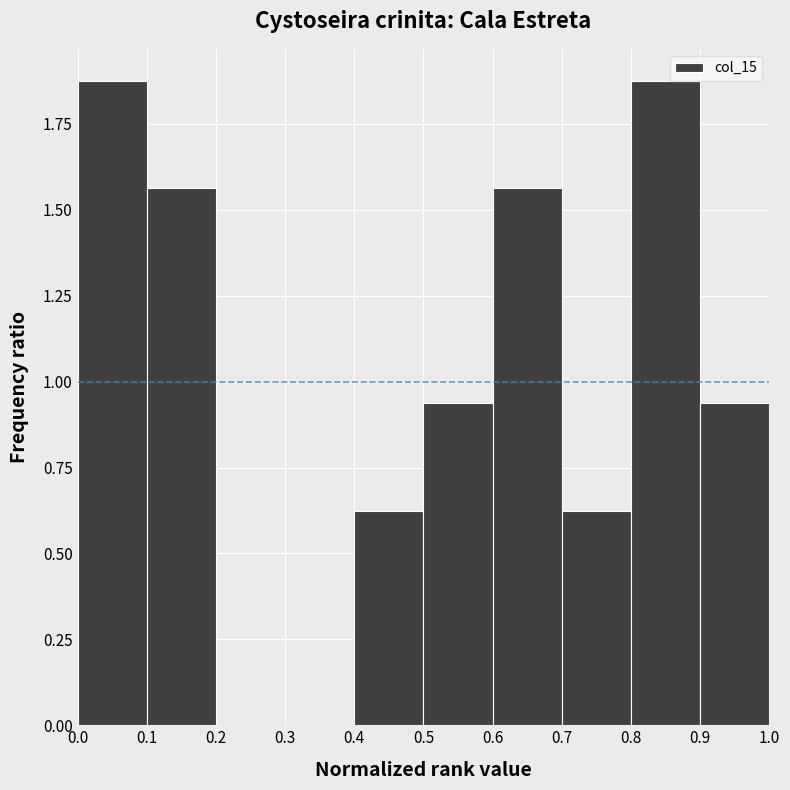

Reading left to right, list every bar in this chart as the range it spans on the x-axis followed by its height. The values are not printed on the chart, so give them approximately, as read against the axis.

0.0 to 0.1: 1.90
0.1 to 0.2: 1.55
0.2 to 0.3: 0
0.3 to 0.4: 0
0.4 to 0.5: 0.65
0.5 to 0.6: 0.95
0.6 to 0.7: 1.55
0.7 to 0.8: 0.65
0.8 to 0.9: 1.90
0.9 to 1.0: 0.95